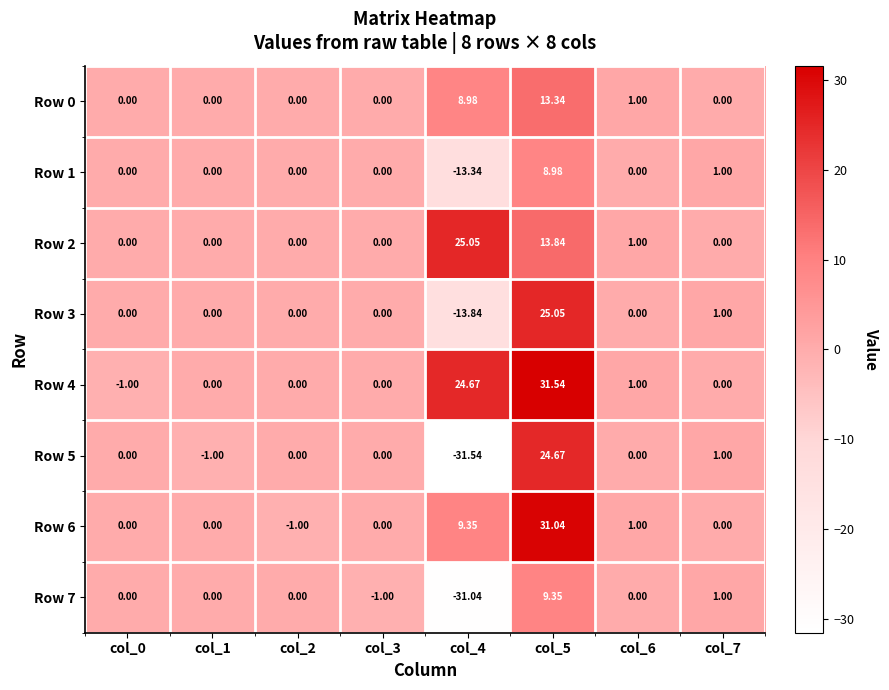

Is the value of Row 2 at col_3 greater than the value of Row 0 at col_6?

No